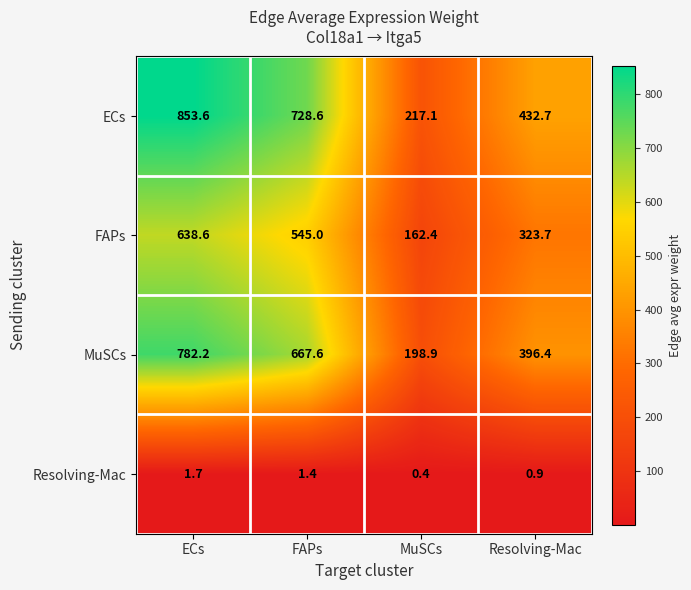

What is the greatest value displayed?

853.6